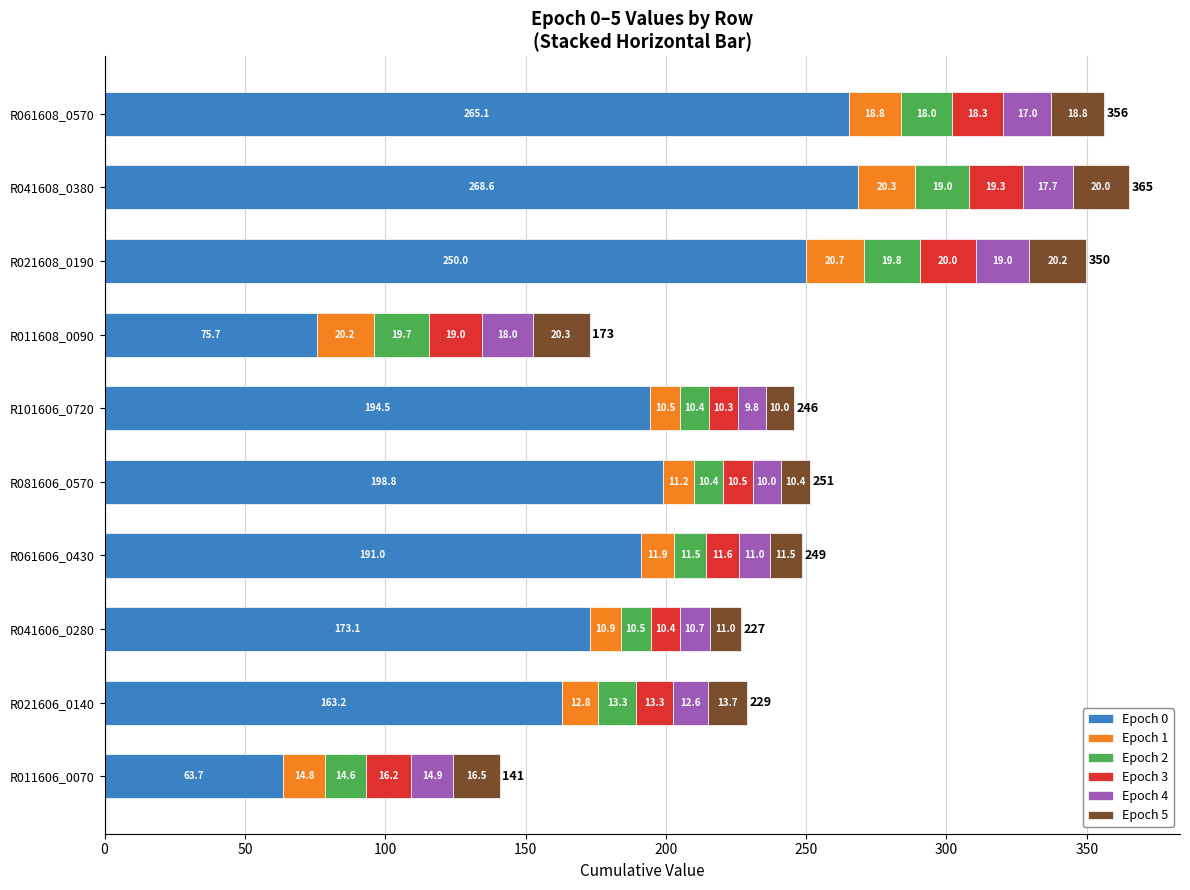

The value of Epoch 0 at R041606_0280 is 173.1. True or false?

True